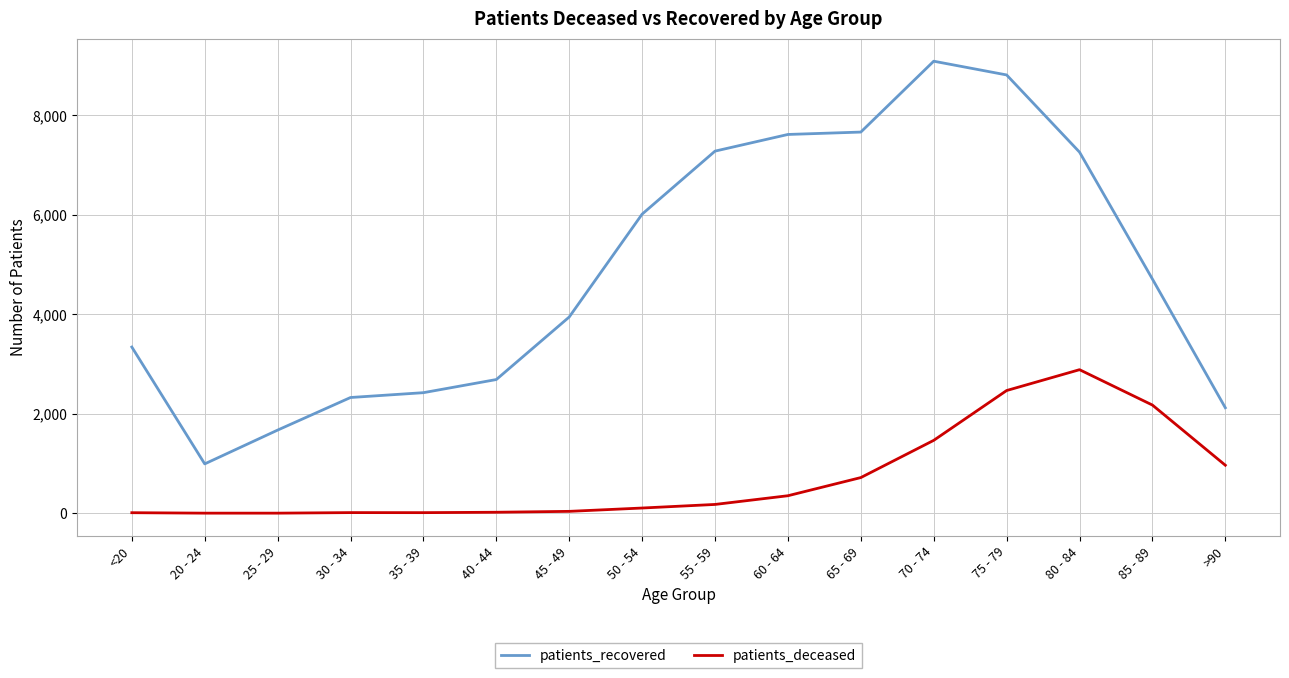

What is the minimum value shown in the chart?

3